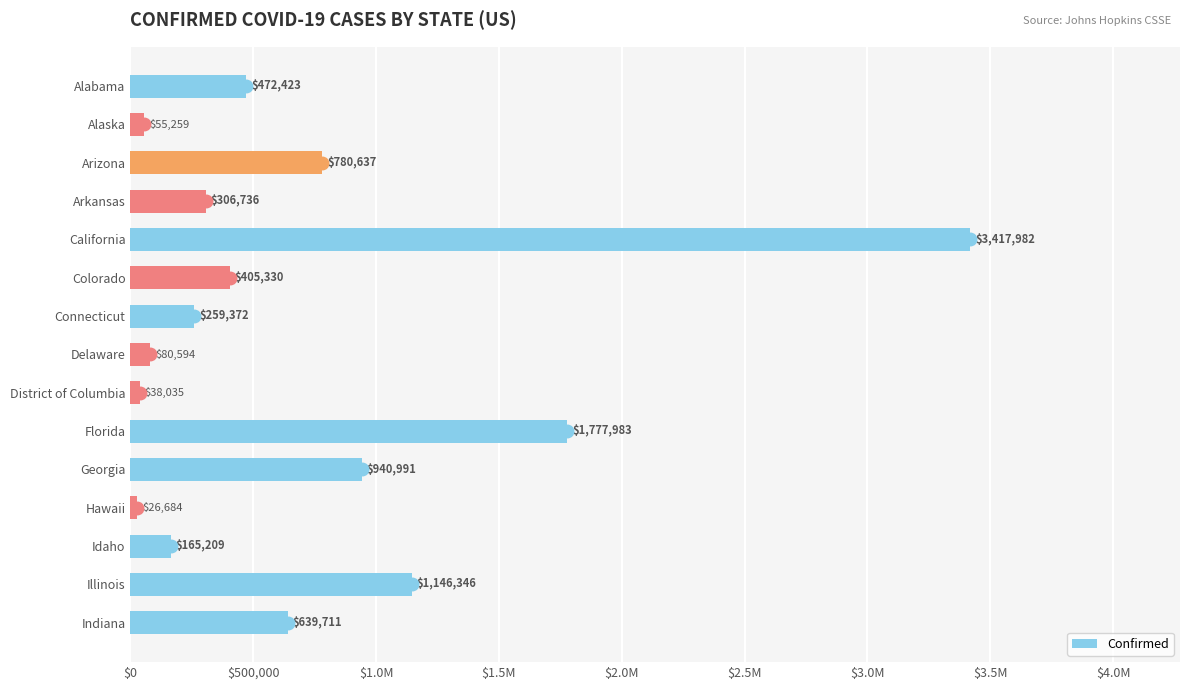

Are the bars grouped side by side (vs. stacked)?

No